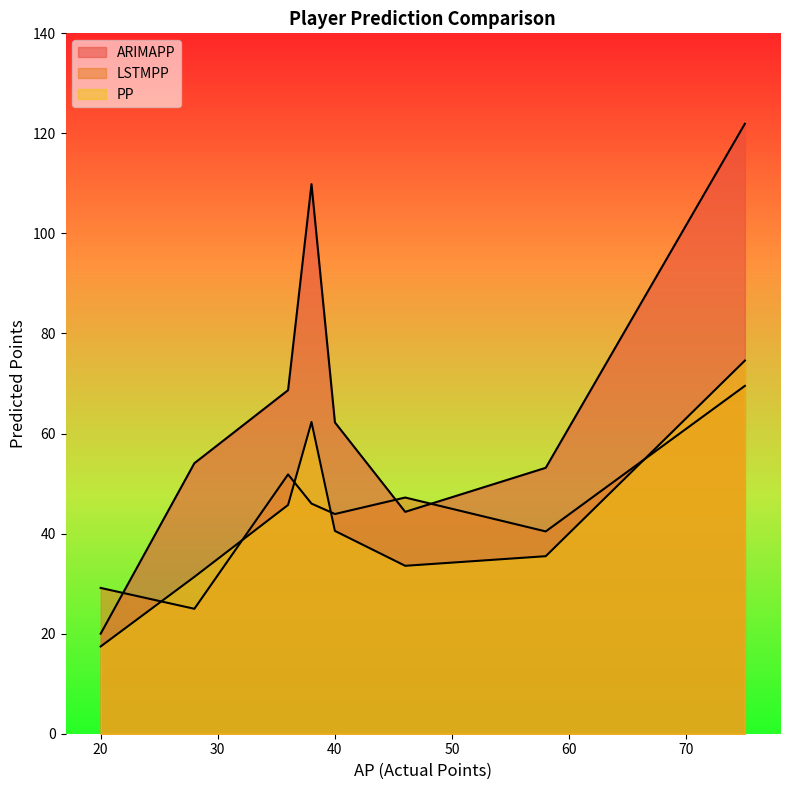

Which series has the largest total across all categories?

ARIMAPP